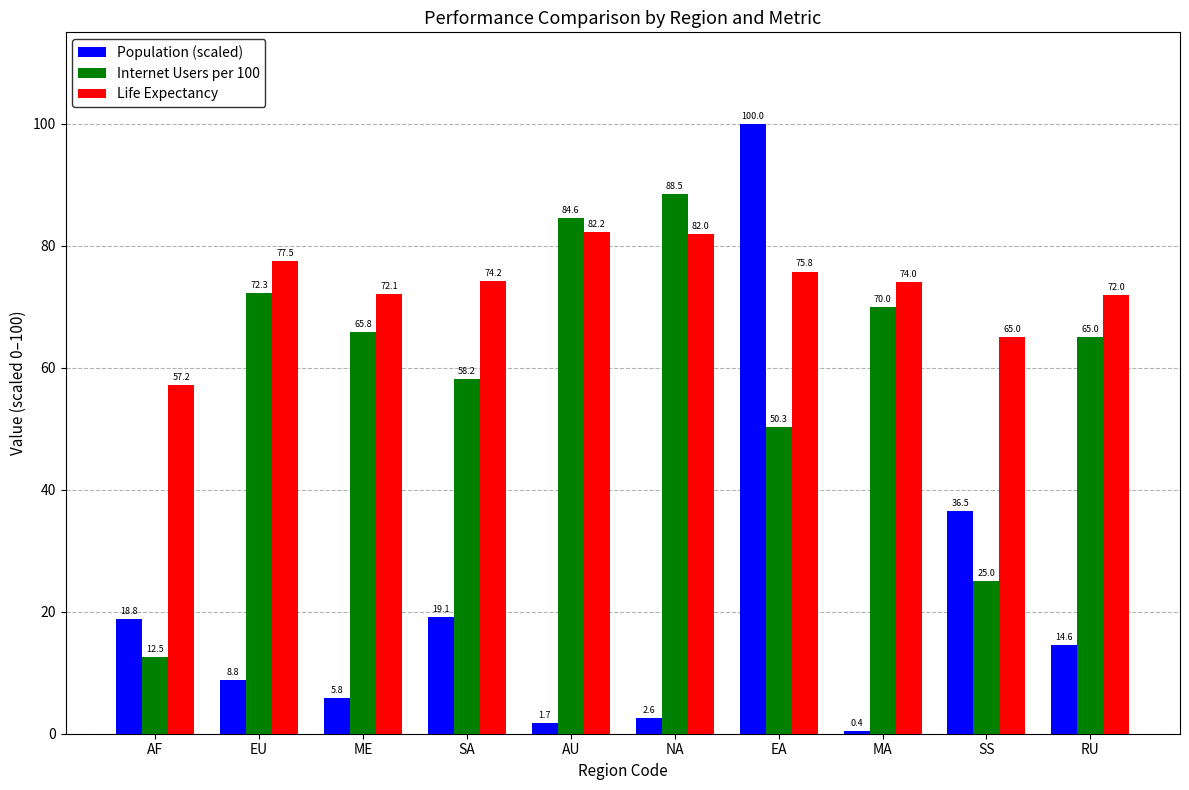

Is it true that Internet Users per 100 equals 52.5 at NA?

False